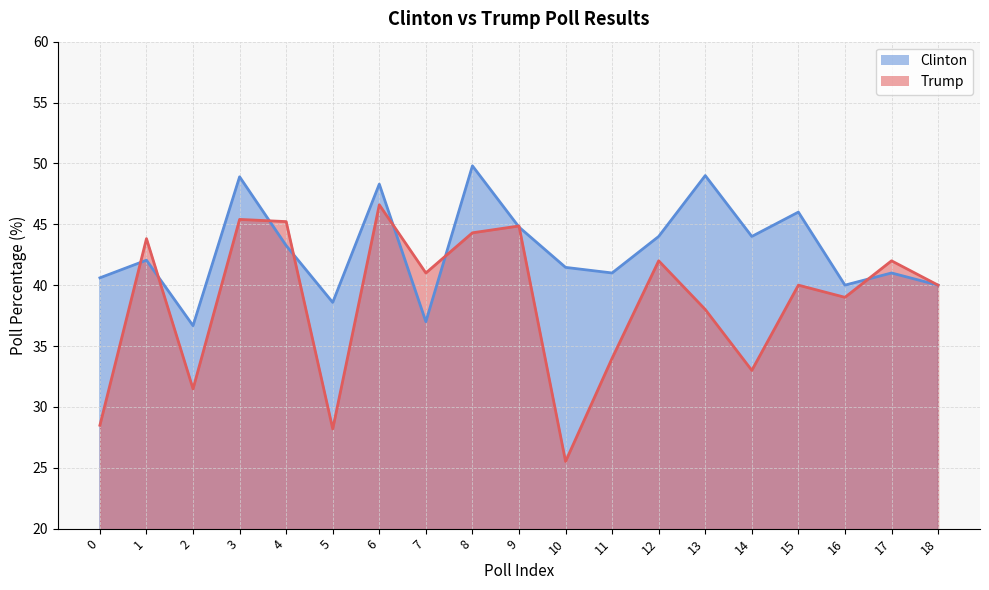

True or false: Trump has a value of 46.6 at 6.

True